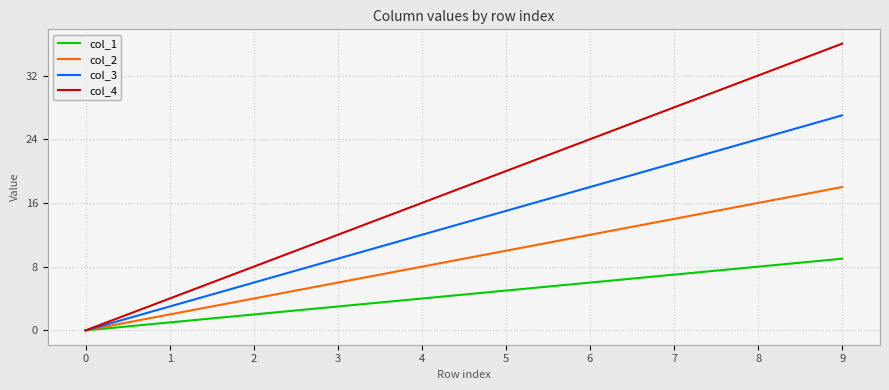

What is the spread (max minus min) of values at 1?

3